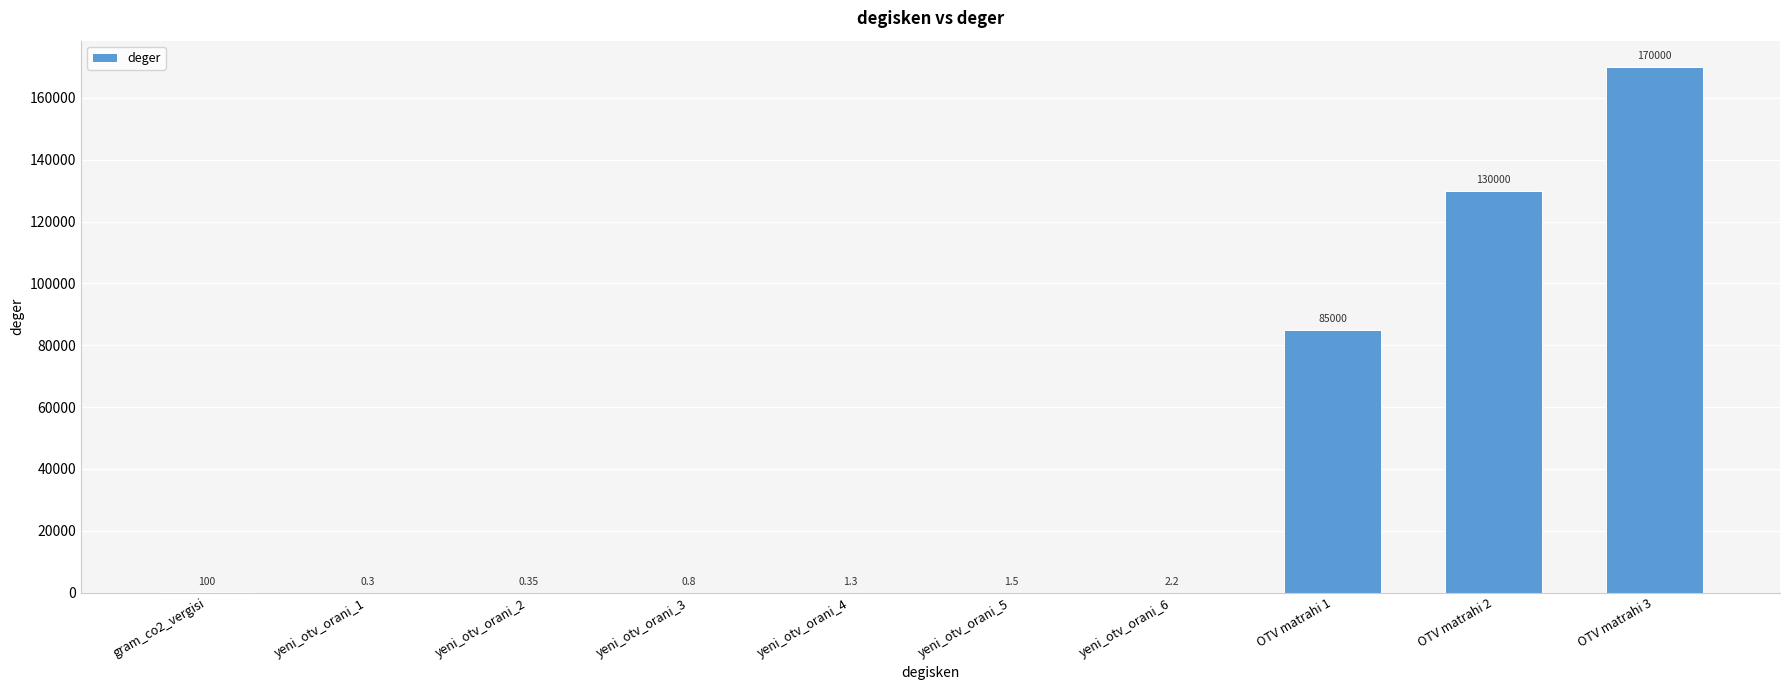

What is the ratio of the value at yeni_otv_orani_4 to the value at yeni_otv_orani_6?

0.6